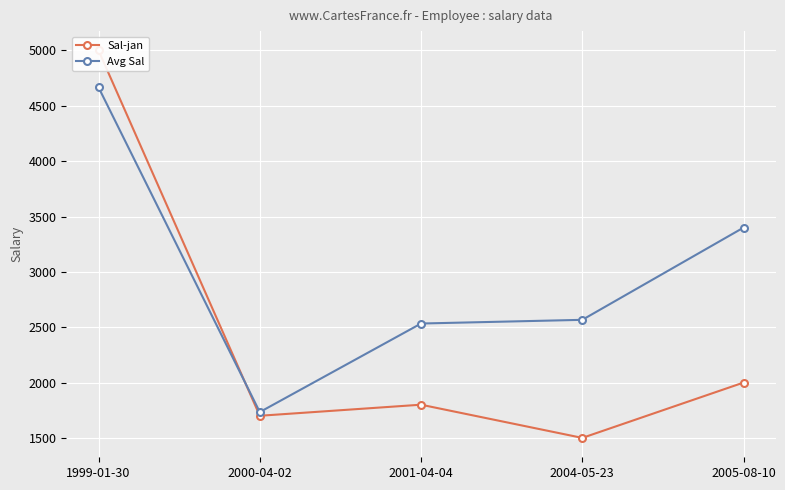

Which series has the widest spread of values?

Sal-jan